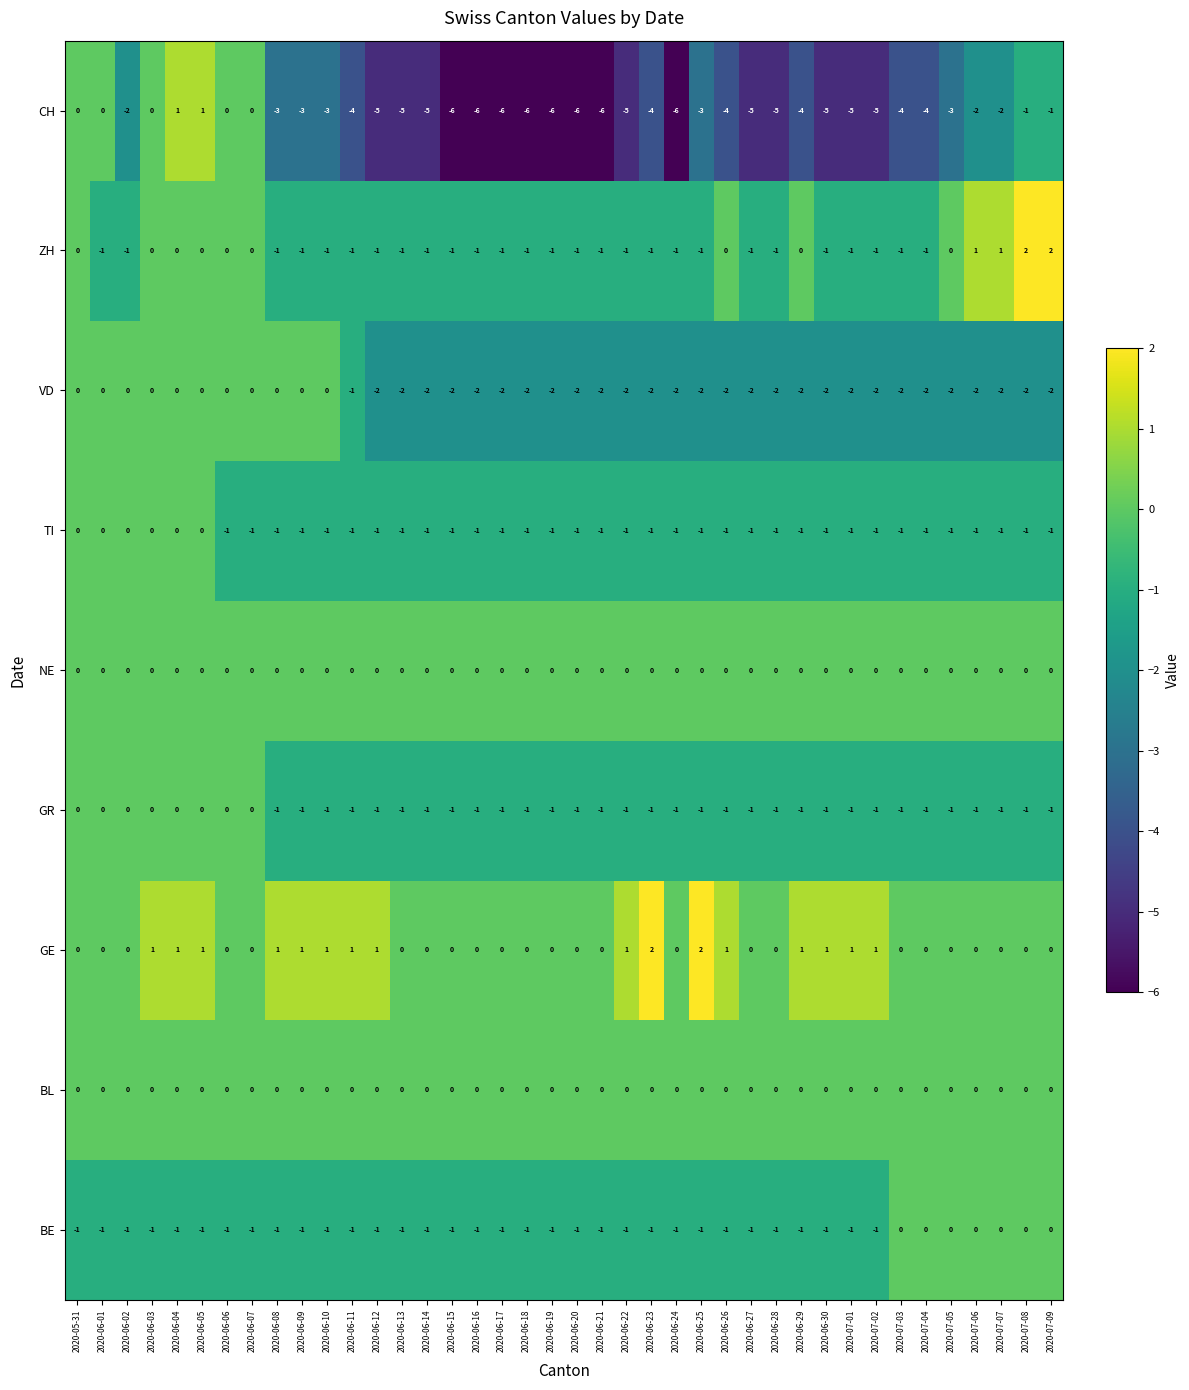

The CH series shows -3 at 2020-06-14. True or false?

False